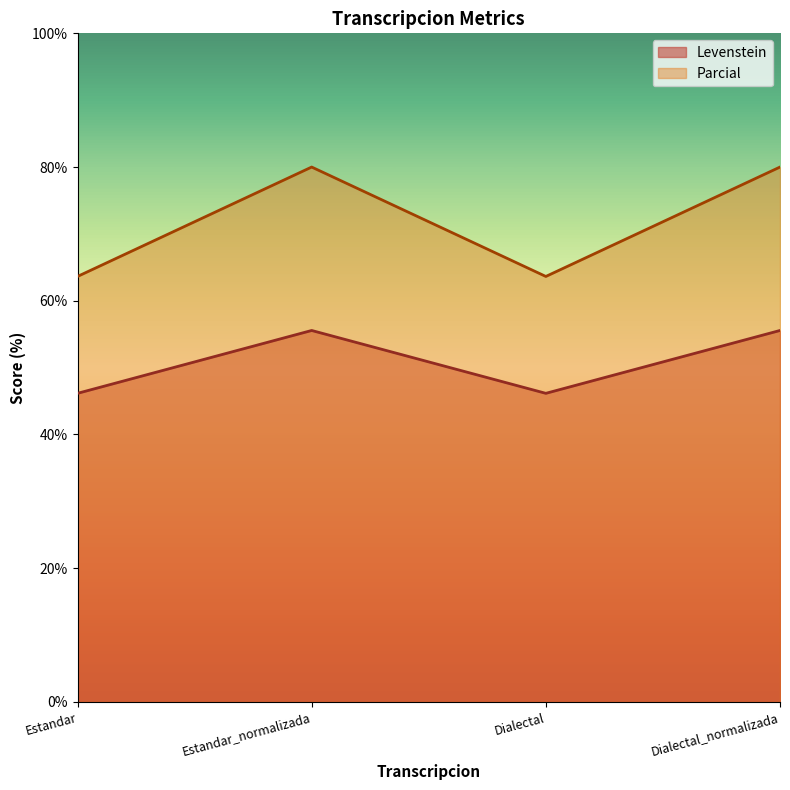

How many data points does each series have?

4